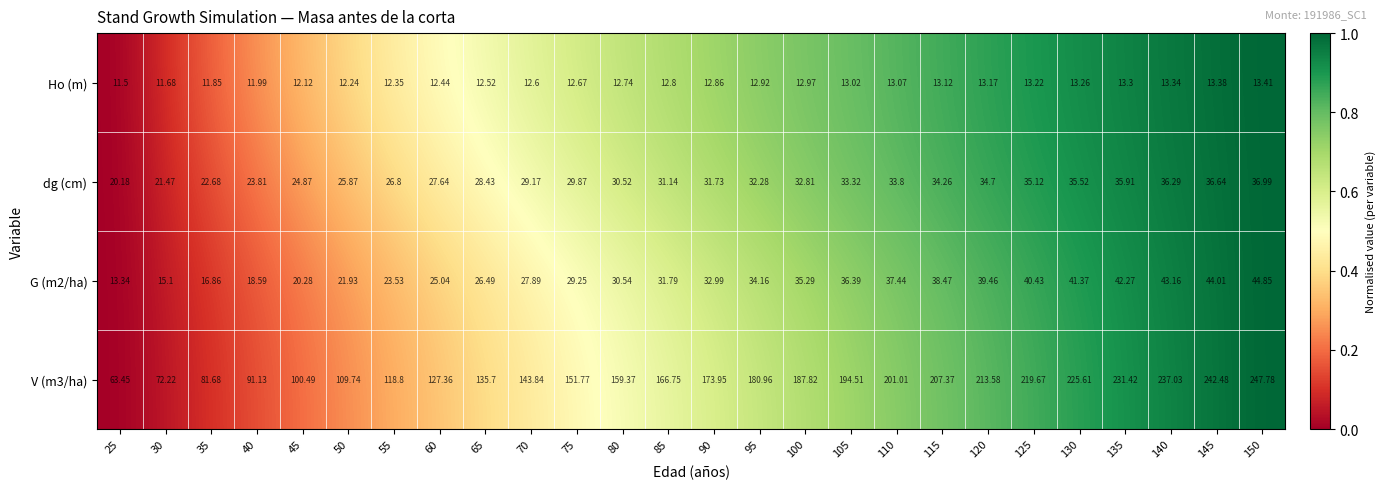

Is the value of V (m3/ha) at 35 greater than the value of dg (cm) at 130?

Yes